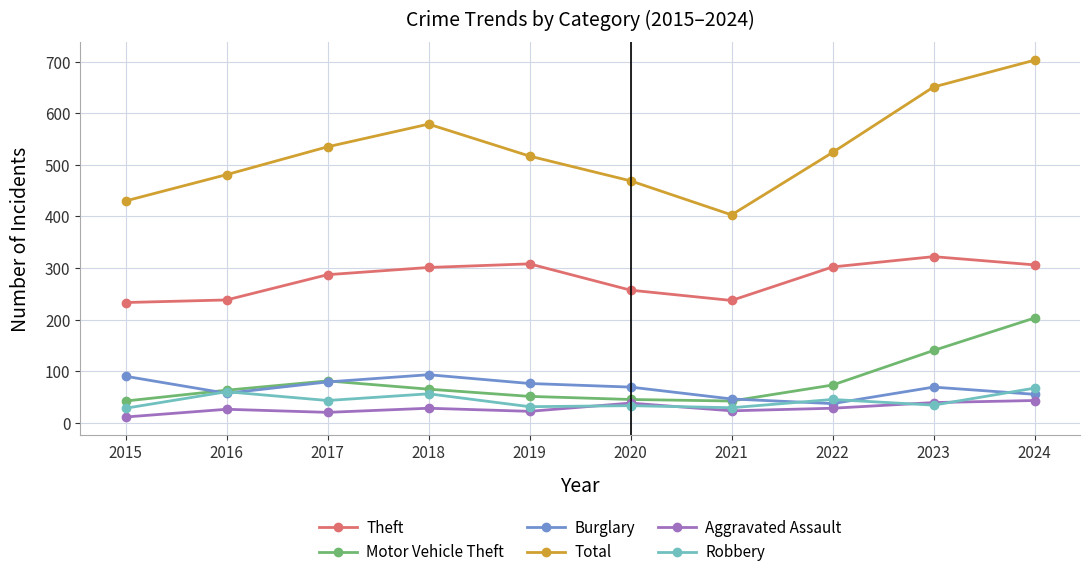

Which category has the lowest value across all series?

2015